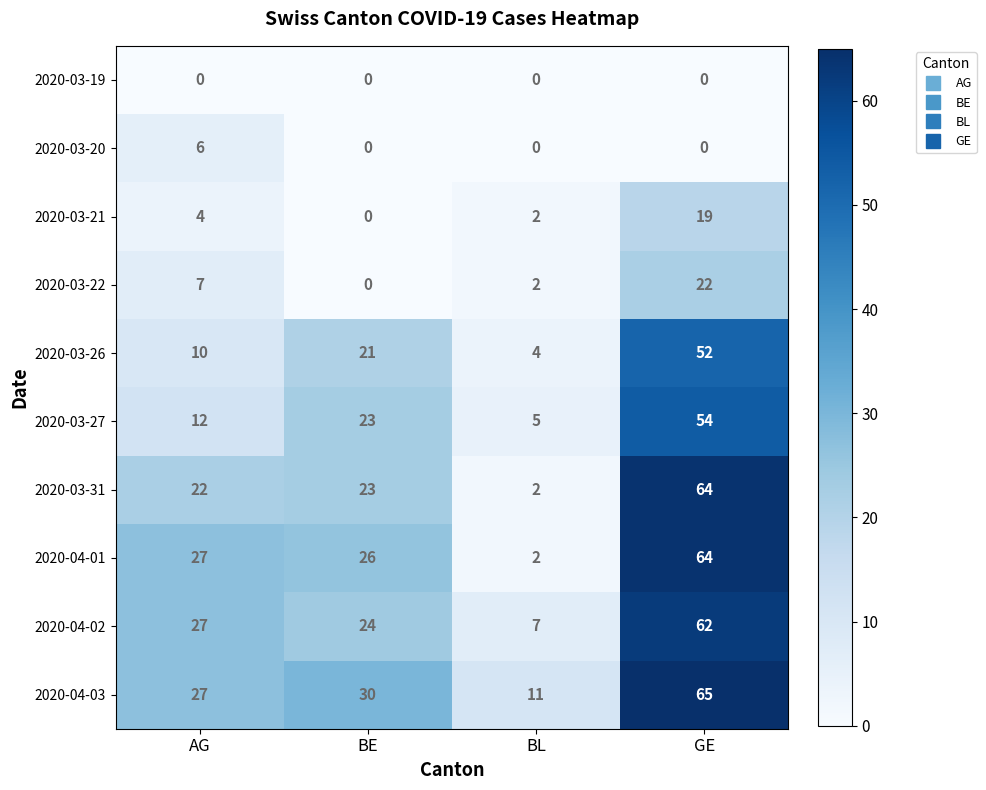

True or false: 2020-03-27 has a value of 23 at BE.

True